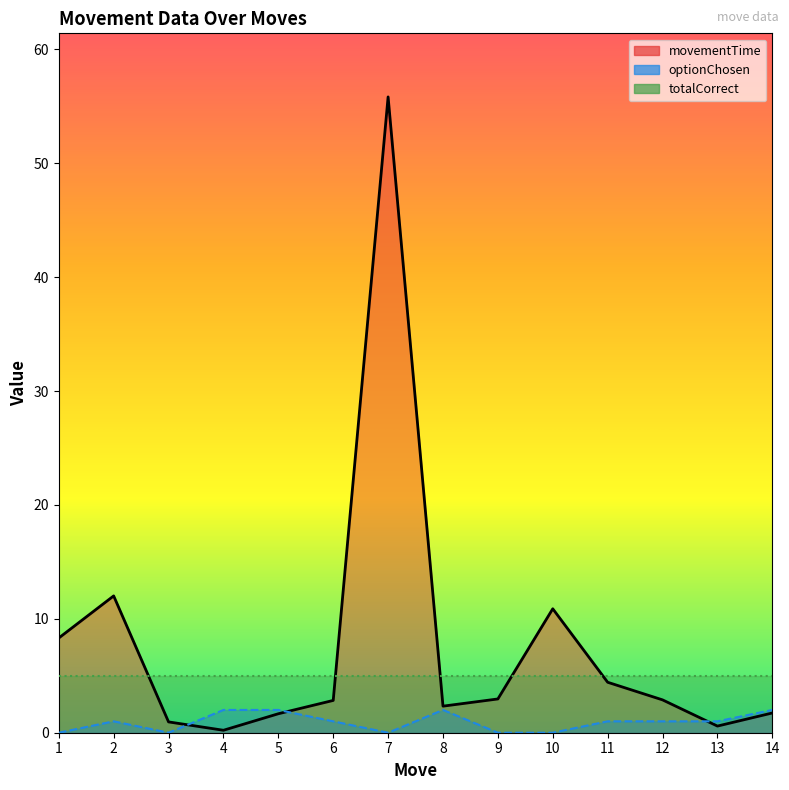

Which series has the largest total across all categories?

movementTime